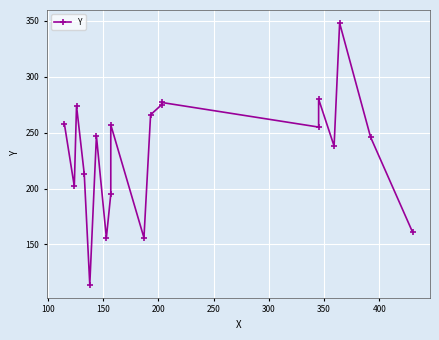

The chart shows a value of 479 at 11. True or false?

False